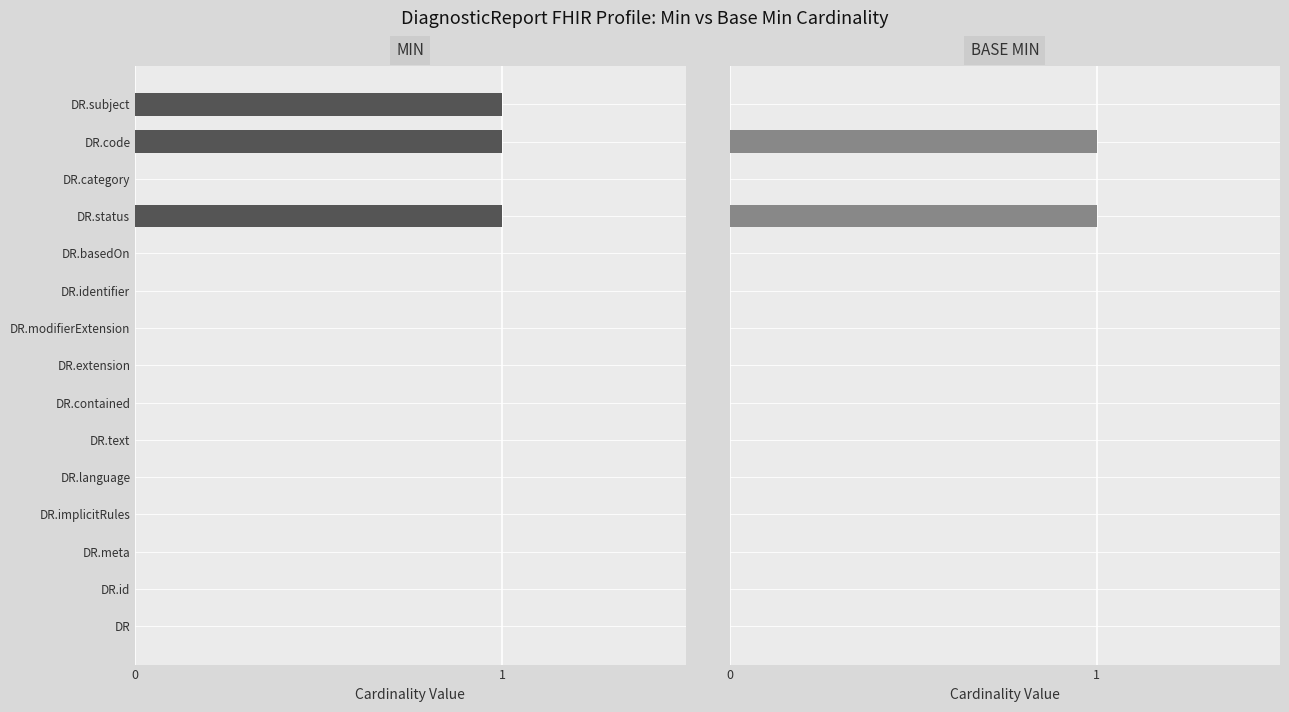

What are all the series names shown in the legend?

MIN, BASE MIN